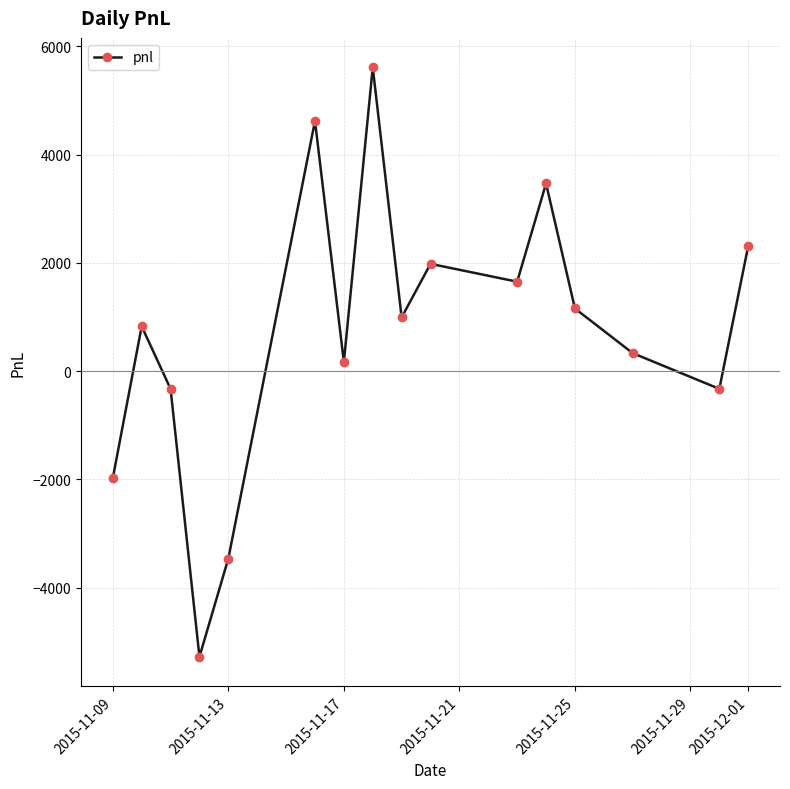

How many values are above zero?

11